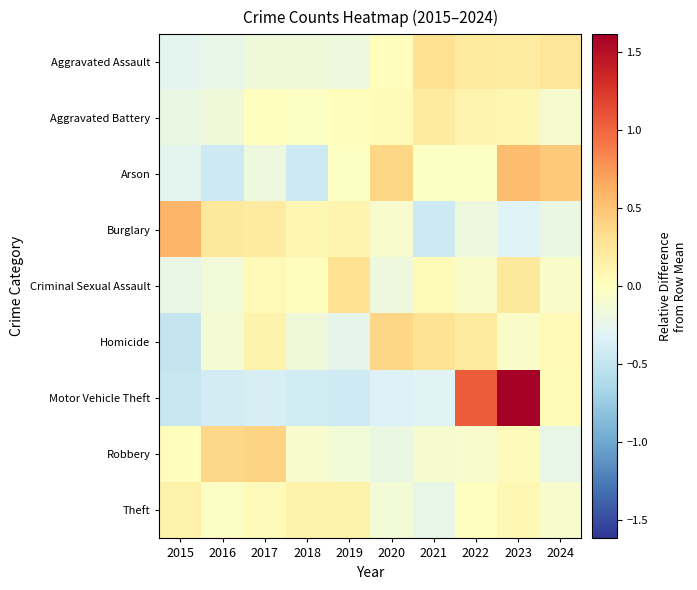

What is the total value across all series at 2020?

-0.1